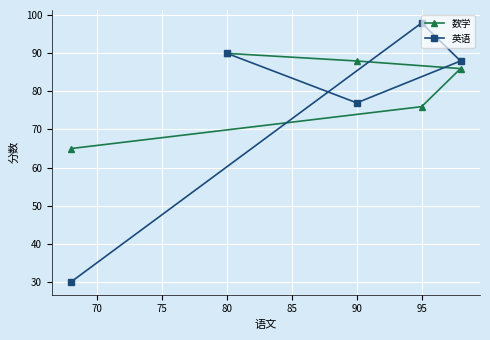

List the series in order of their peak value, highest first.

英语, 数学